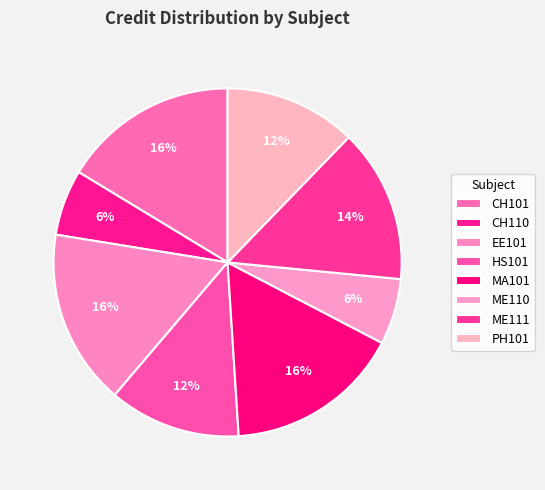

Is it true that HS101 is 25% of the pie?

False